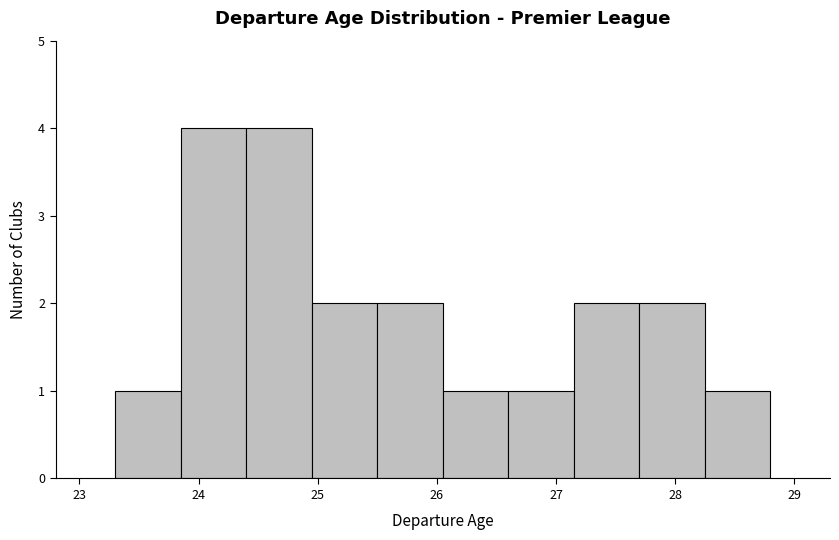

Reading left to right, list every bar in this chart as the range it spans on the x-axis followed by its height. Neither the bar edges nor the heights are printed on the chart, so give them approximately, as read against the axes.

23.30 to 23.85: 1
23.85 to 24.40: 4
24.40 to 24.95: 4
24.95 to 25.50: 2
25.50 to 26.05: 2
26.05 to 26.60: 1
26.60 to 27.15: 1
27.15 to 27.70: 2
27.70 to 28.25: 2
28.25 to 28.80: 1